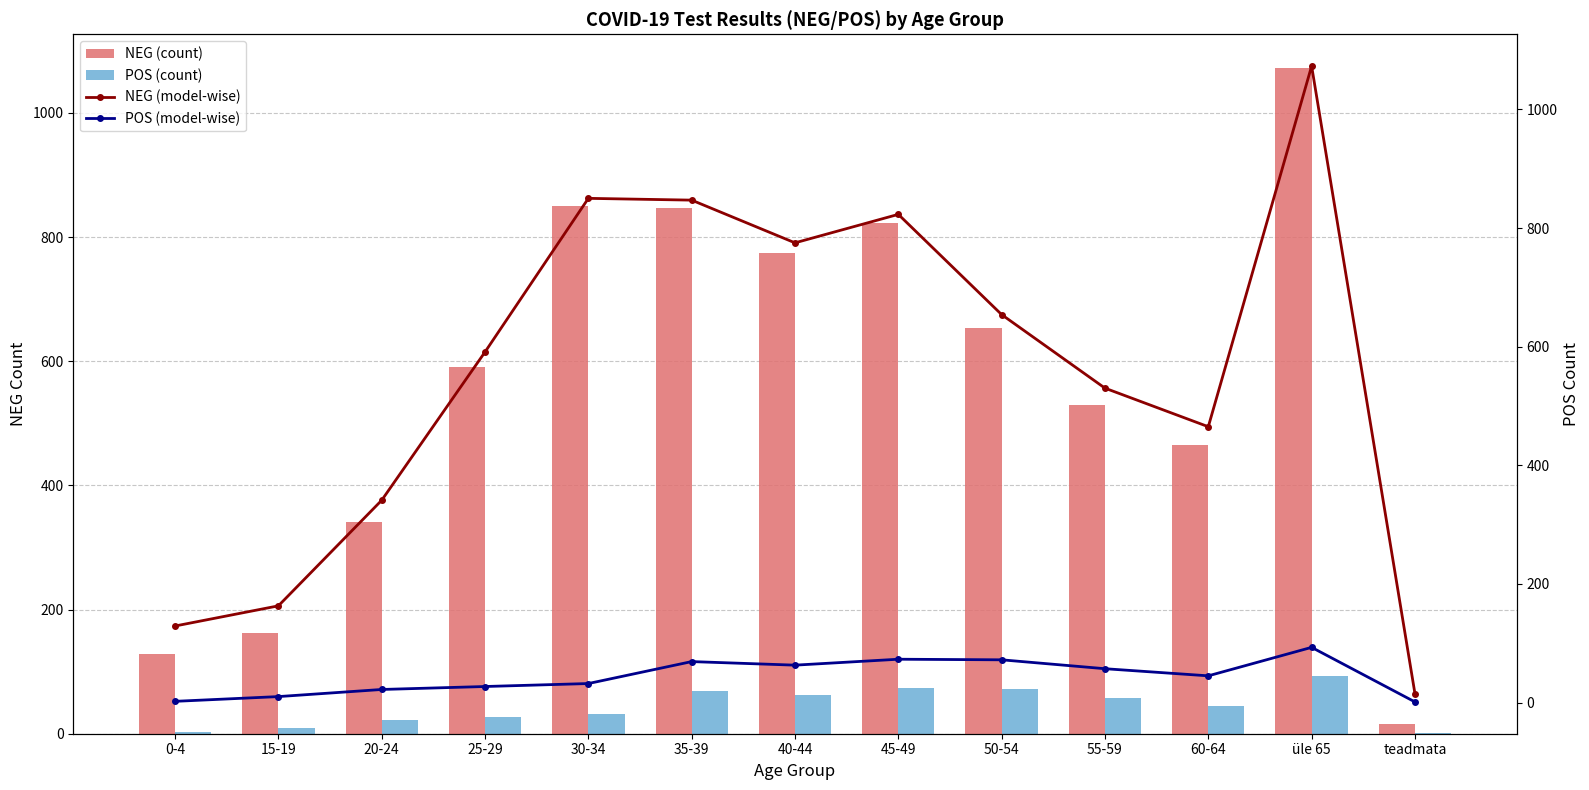

List the series in order of their peak value, lowest first.

POS (count), POS (model-wise), NEG (count), NEG (model-wise)